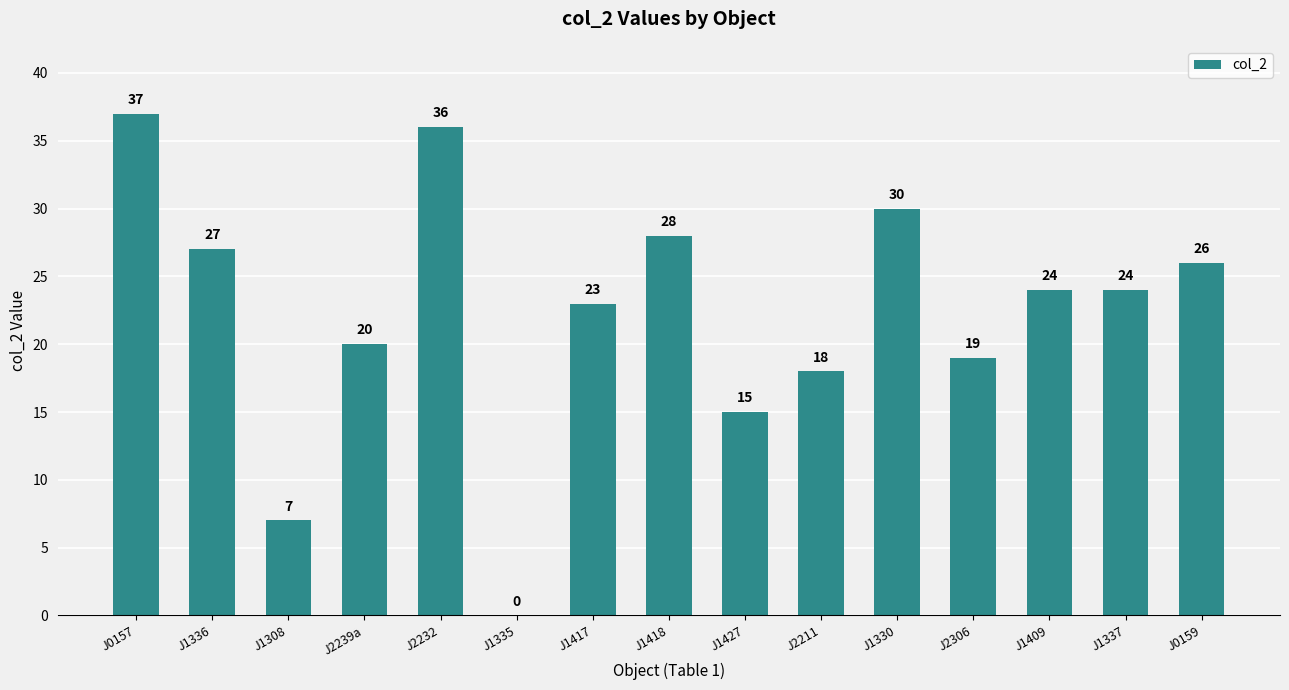

What is the difference between the values at J2211 and J2306?

1